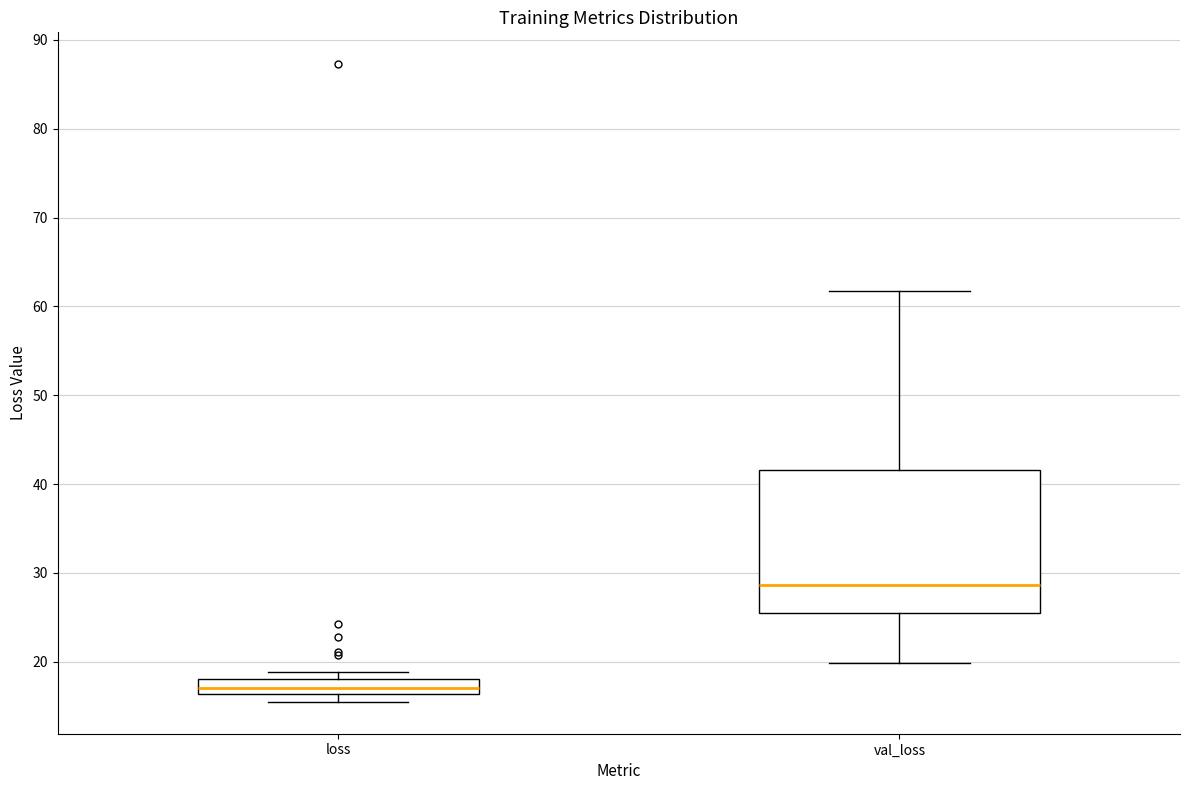

Reading left to right, transcribe this box plot: for each box, give where its median line is, the range the box spans, and where its two whiskers end, as read against the y-axis. The values are not printed on the chart, so give them approximately, as read against the axis.

loss: median 17, box 16 to 18, whiskers 15 to 19
val_loss: median 29, box 25 to 42, whiskers 20 to 62